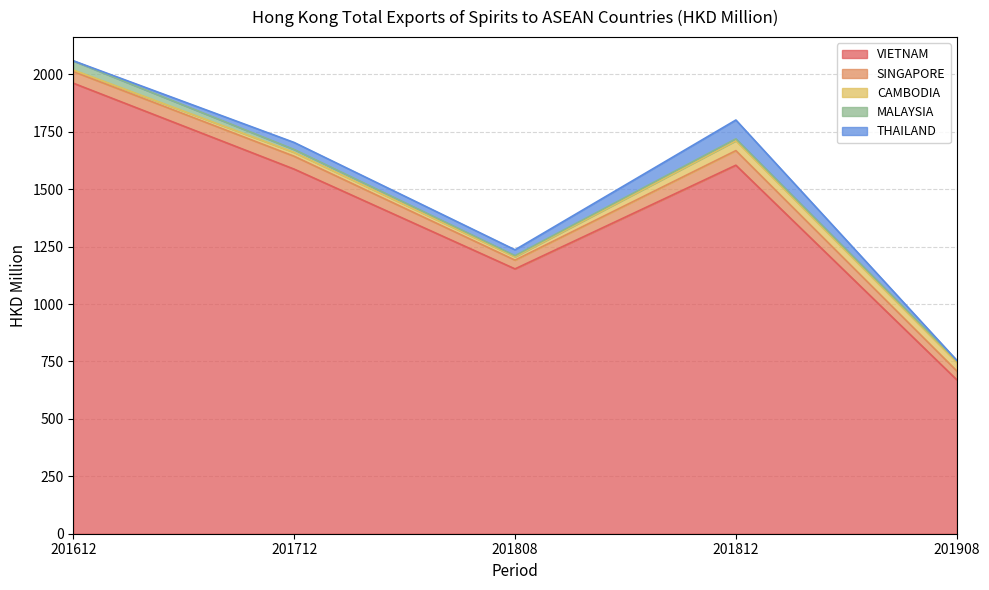

True or false: CAMBODIA and VIETNAM cross at least once.

False